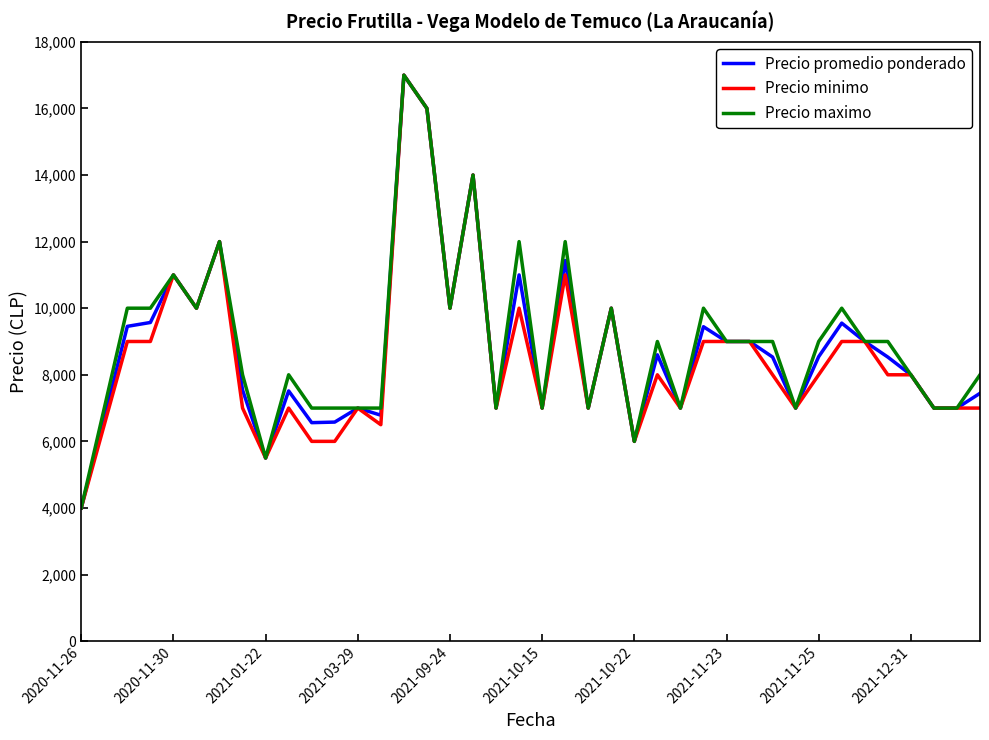

What is the maximum value for Precio maximo?

17000